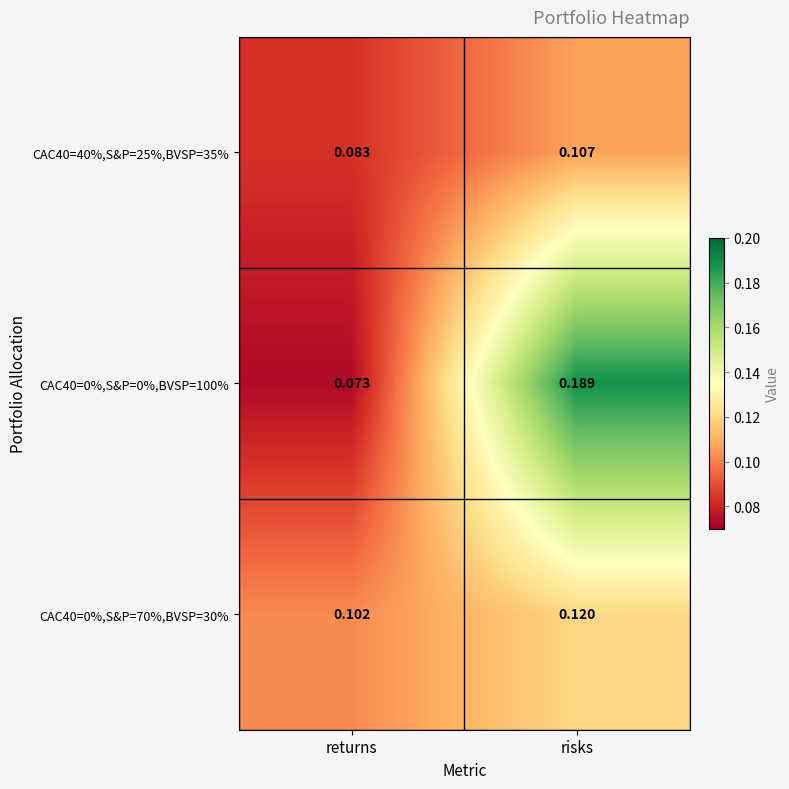

At which label does CAC40=0%,S&P=0%,BVSP=100% reach its peak?

risks